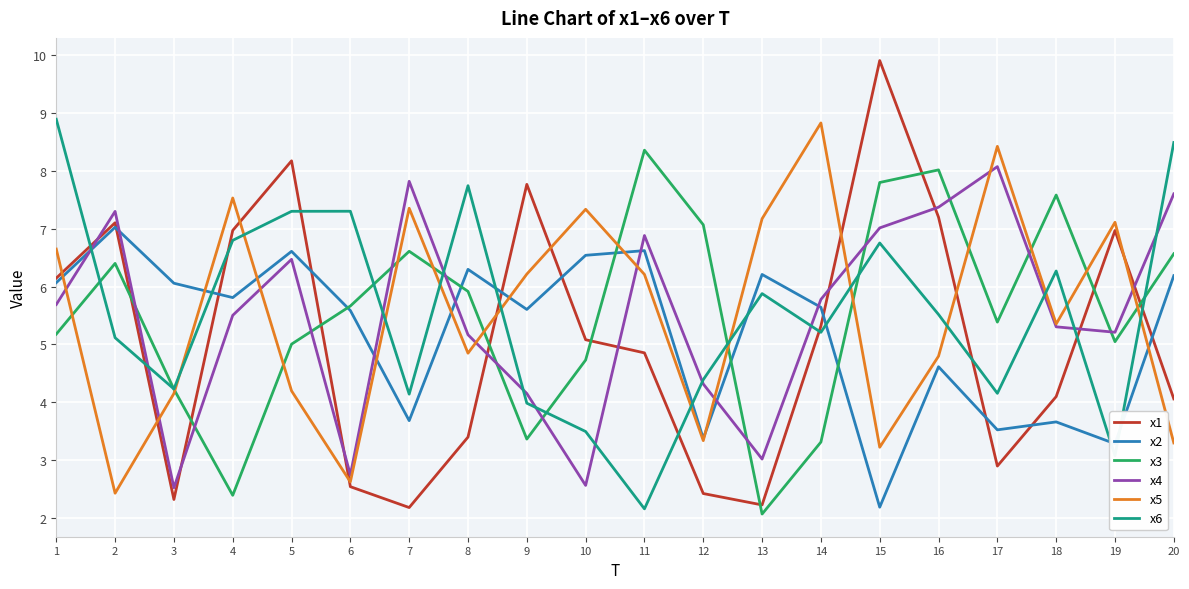

At which category does the chart reach its peak across all series?

15